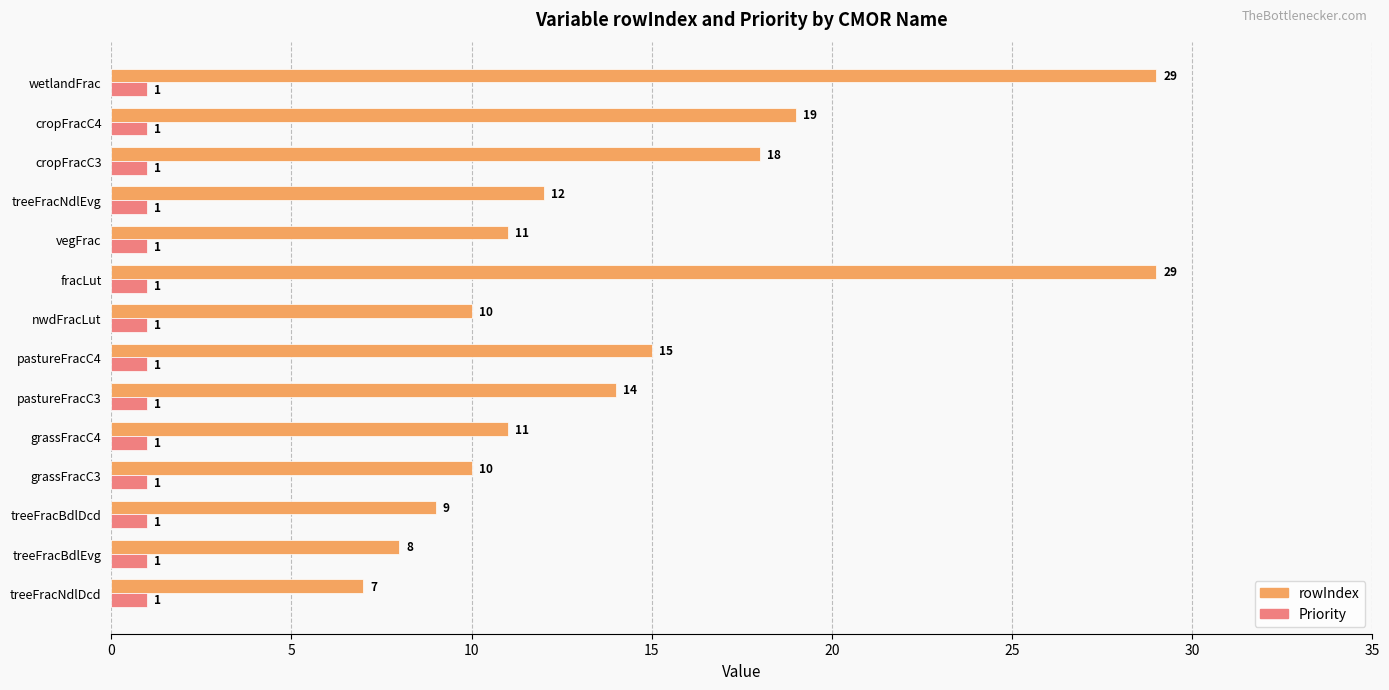

Rank the series by their maximum value, from highest to lowest.

rowIndex, Priority